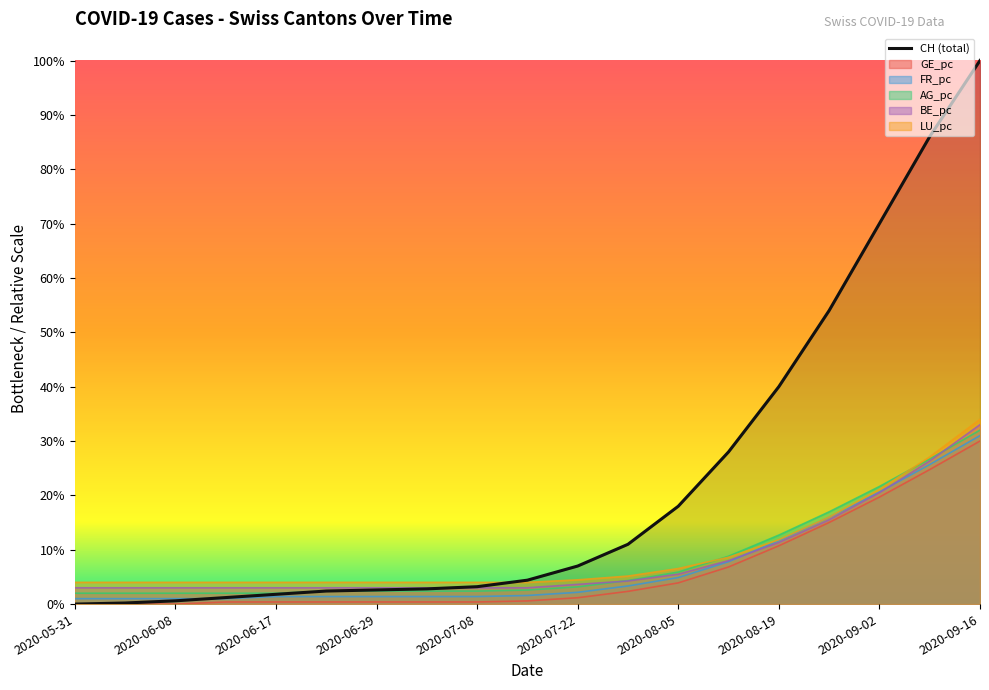

At how many categories does at least one series exceed 0?

19